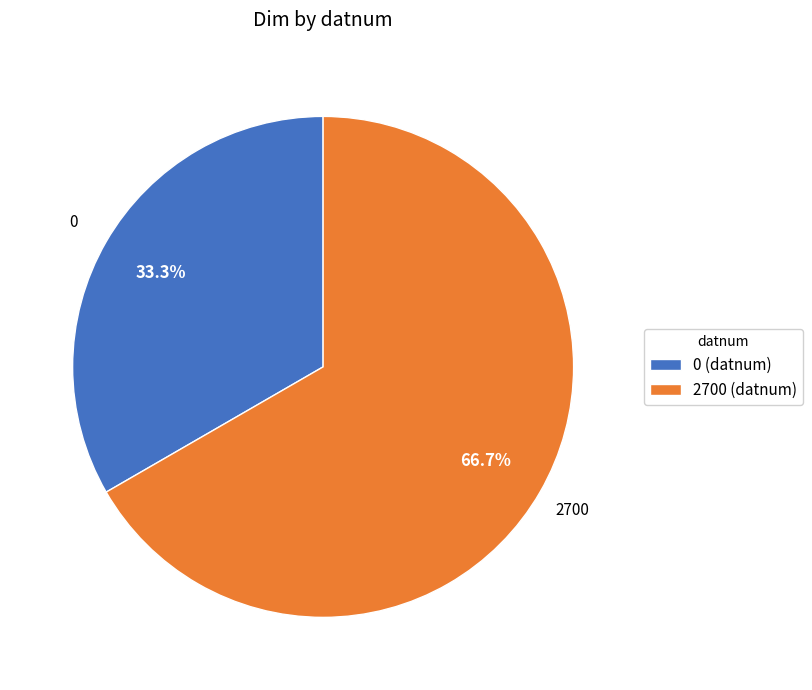

Rank the categories by value from lowest to highest.

0, 2700